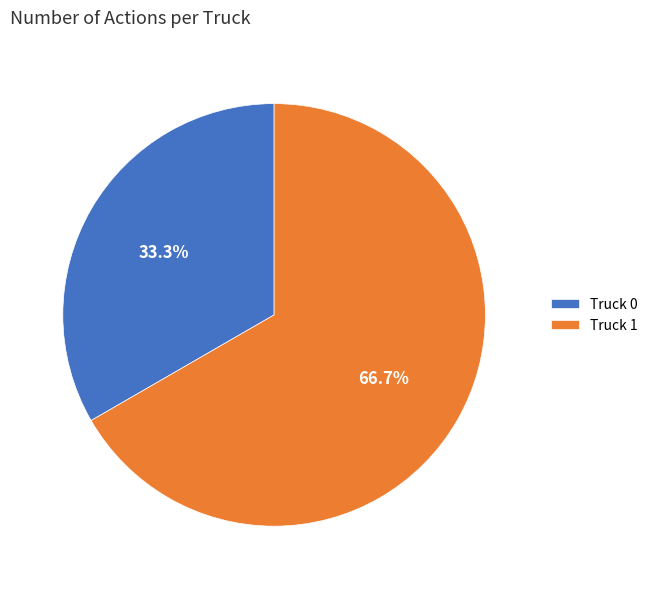

Combined, do Truck 1 and Truck 0 account for over 50%?

Yes